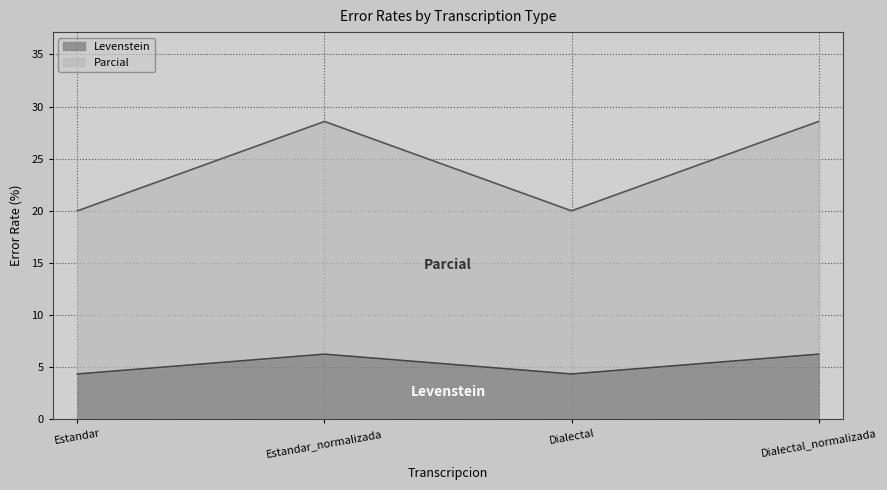

Where is the first local minimum for Levenstein?

Dialectal